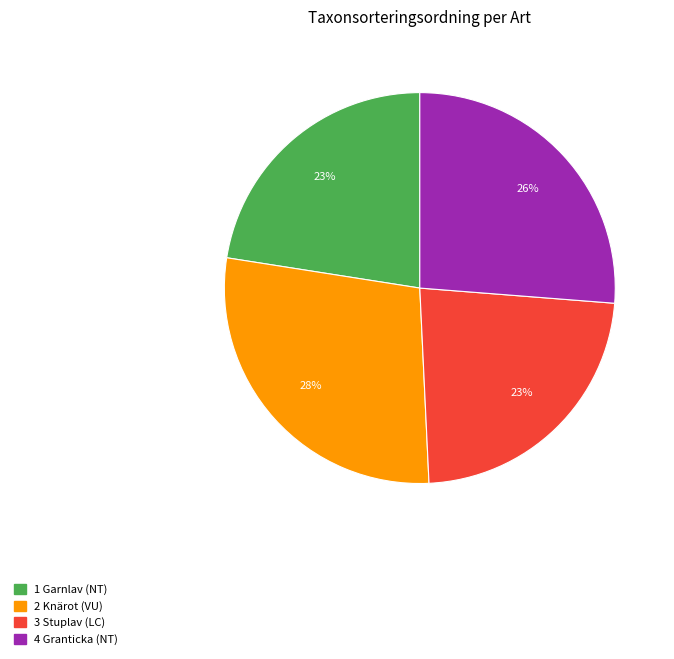

Does any single category account for the majority?

No